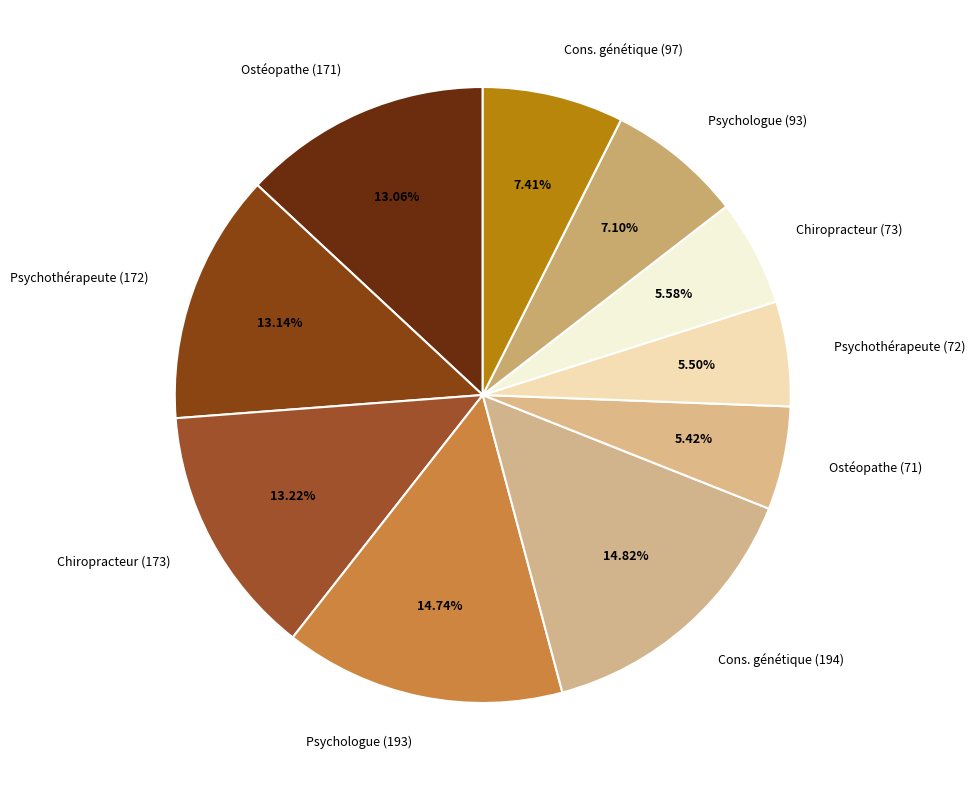

Is there any slice that represents more than half of the pie?

No